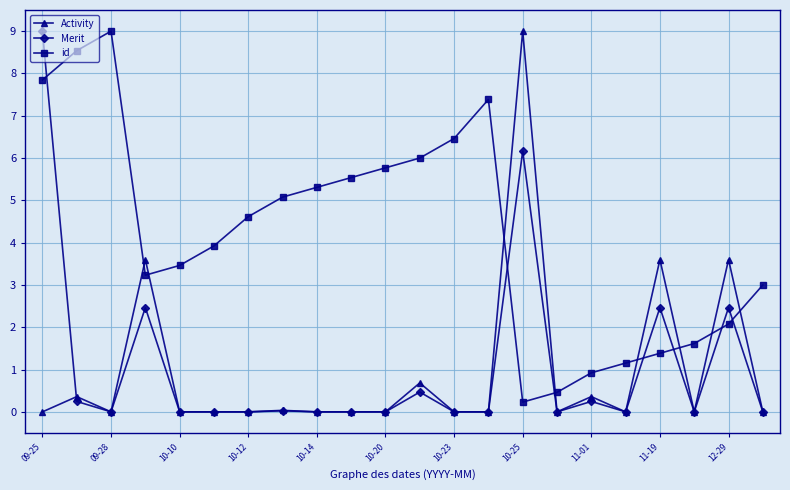

Which series has the largest total across all categories?

id